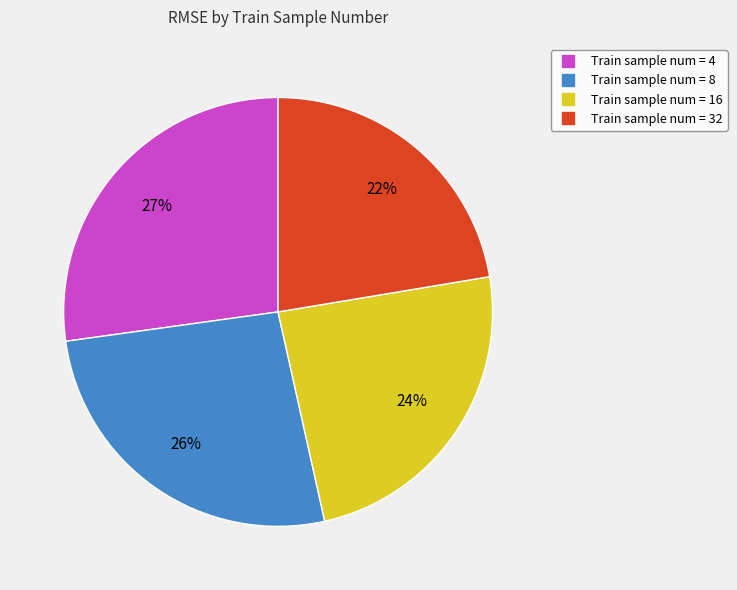

Is there a majority slice in this chart?

No